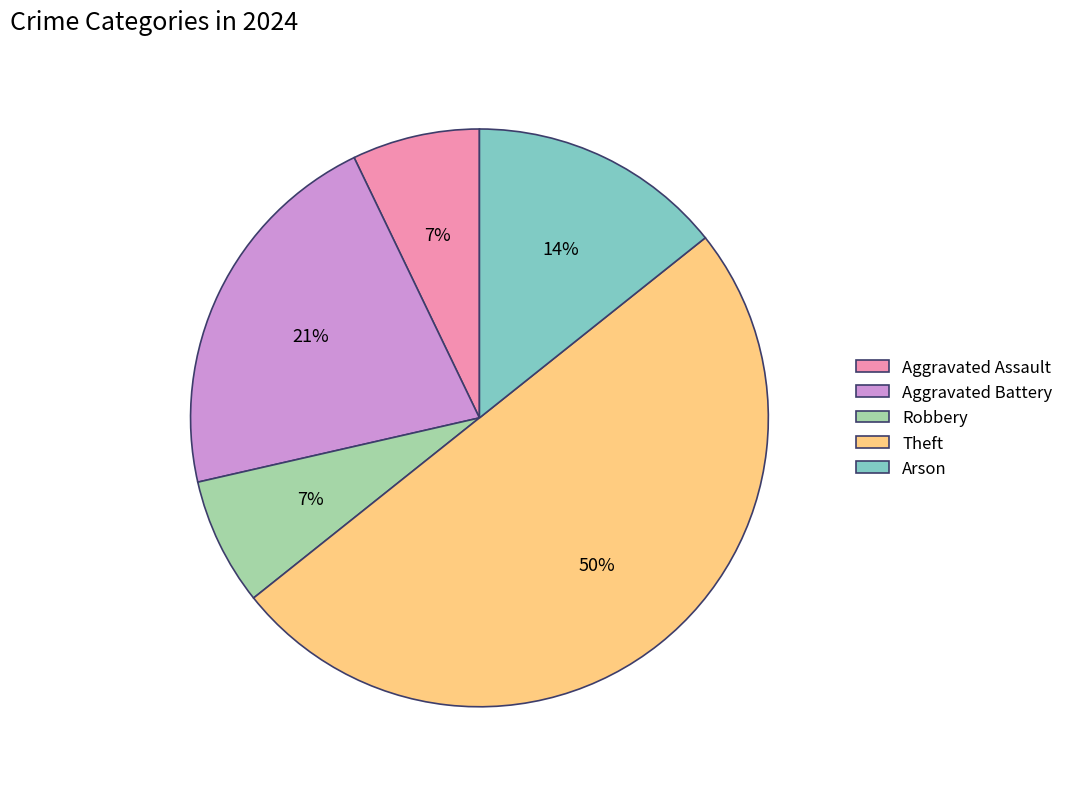

How many slices are in this pie chart?

5